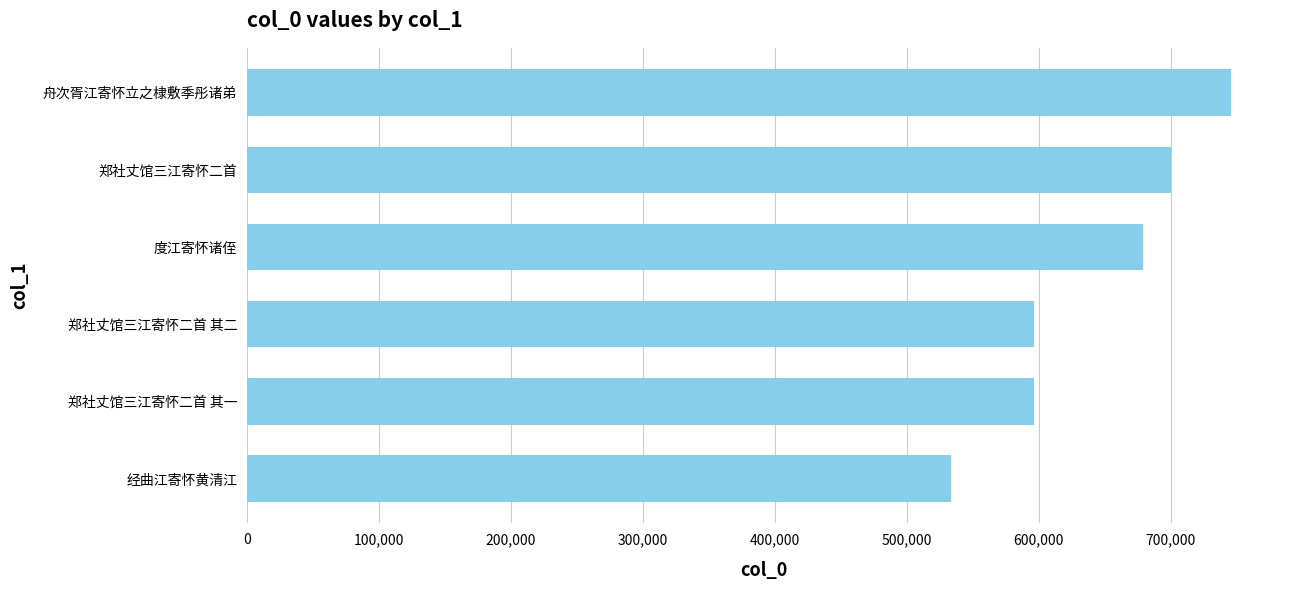

Does the chart contain any negative values?

No